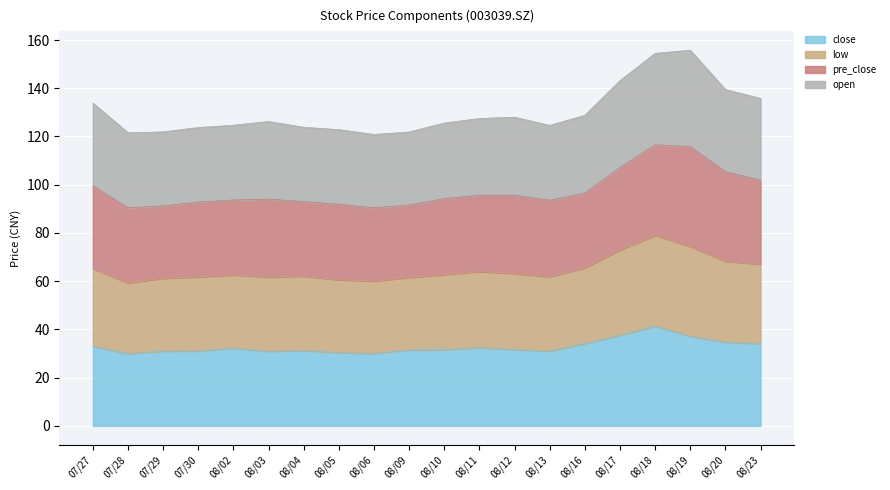

True or false: close has a value of 31.7 at 08/12.

True